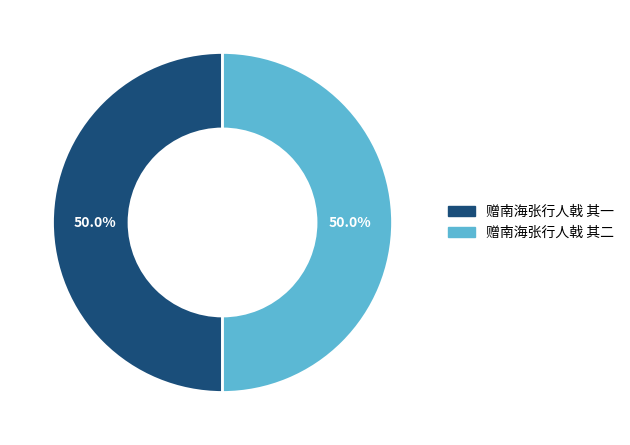

To the nearest percent, what is the average slice percentage?

50%